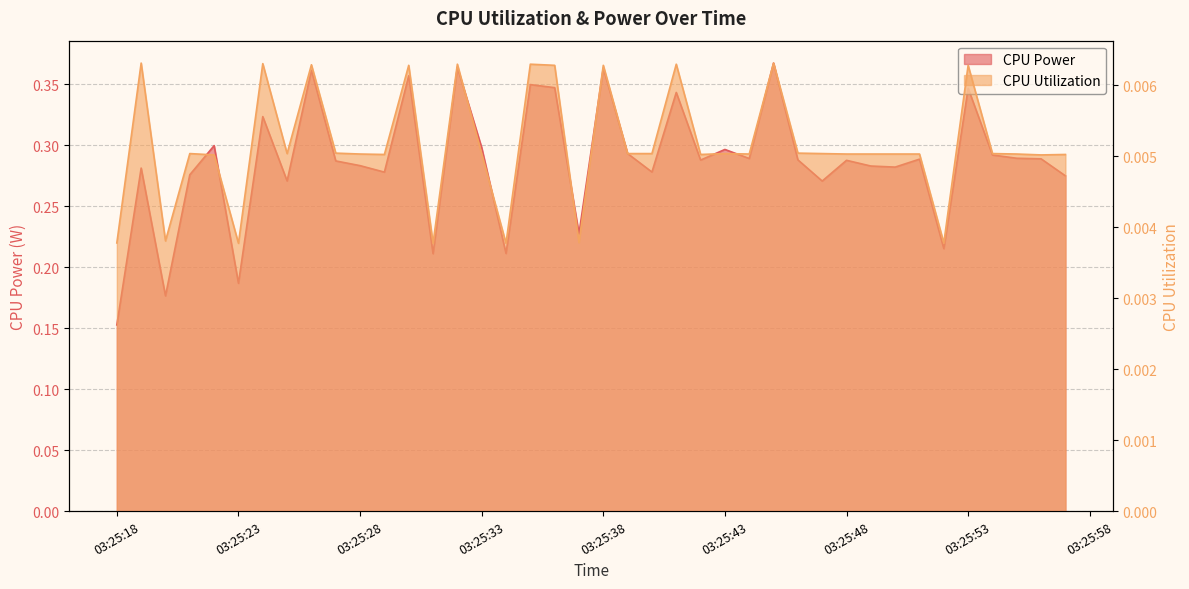

What is the value of the CPU Power point at the 35th from the left?

0.2